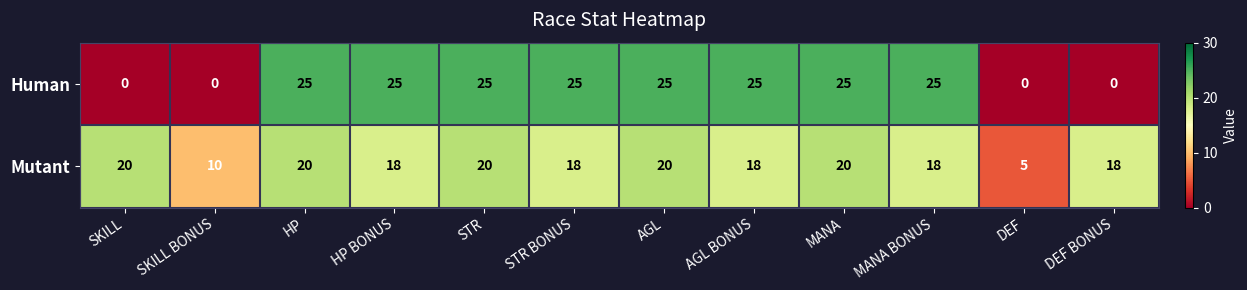

What is the spread (max minus min) of values at DEF?

5